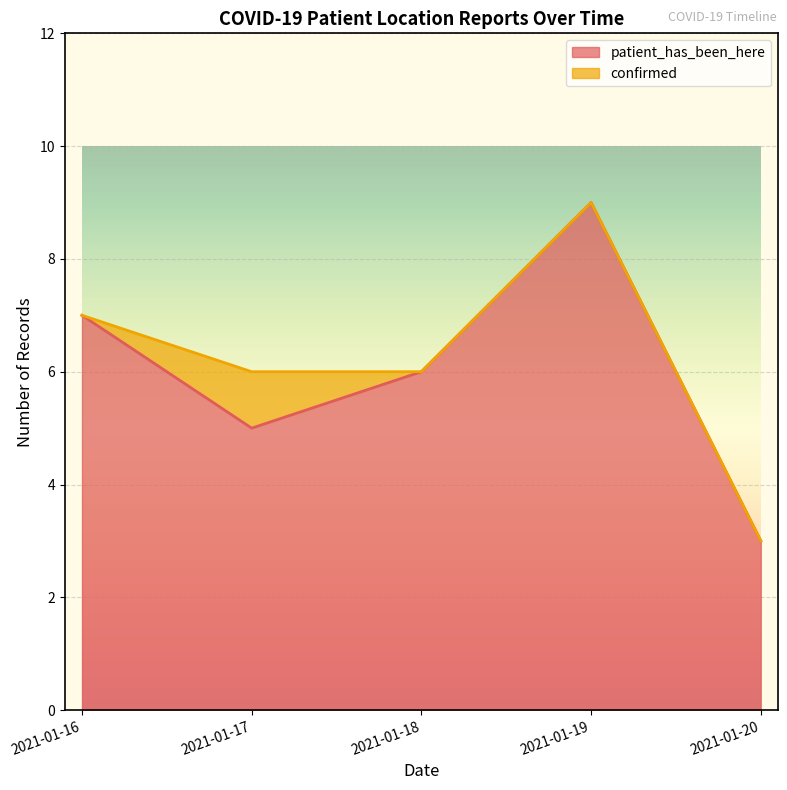

What is the change in value from 2021-01-16 to 2021-01-17?

-2